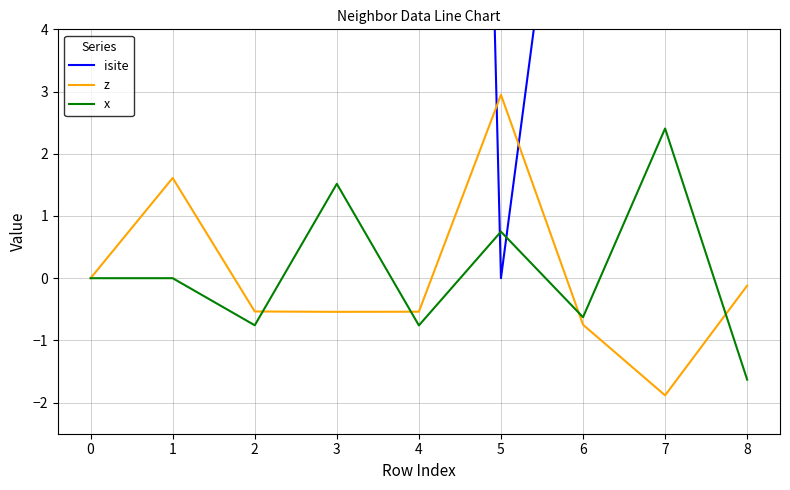

What is the value of the isite point at the 2nd from the left?

44.0